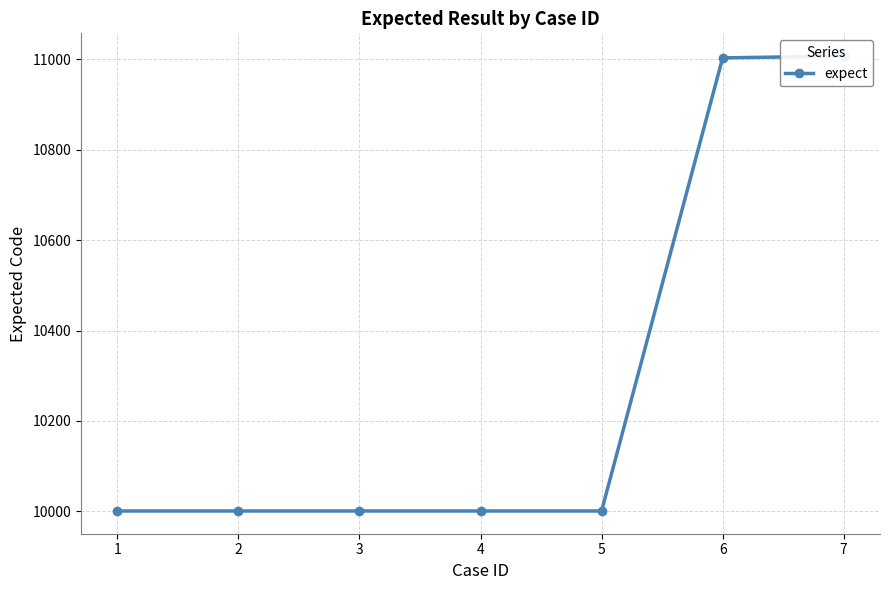

Reading left to right, what are all the values shown in this chart?

10001	10001	10001	10001	10001	11003	11007